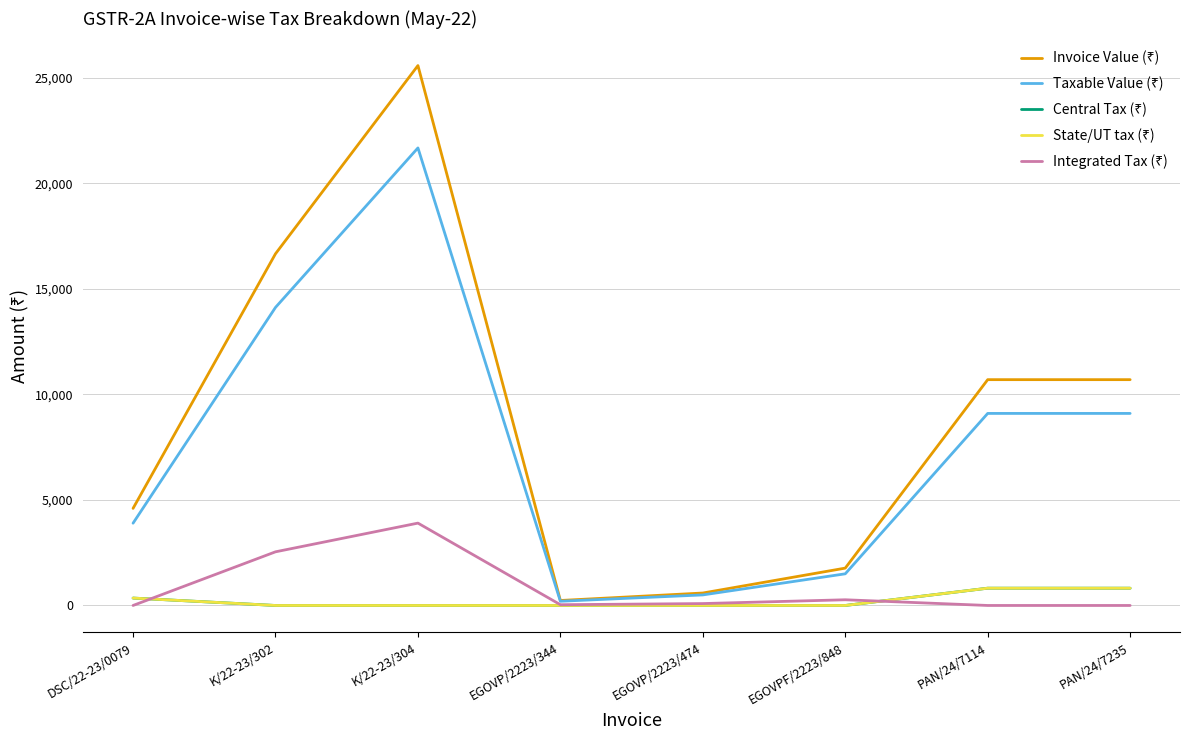

What is the sum of all Invoice Value (₹) values?

70843.5